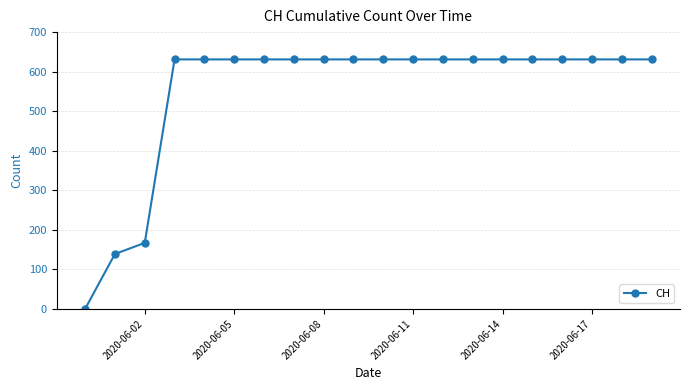

What is the greatest value displayed?

631